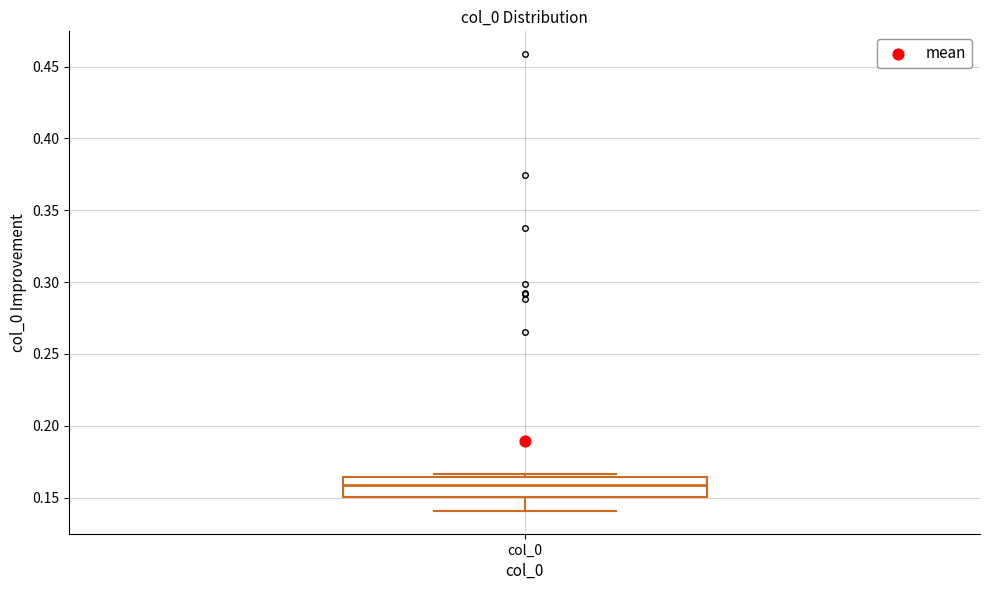

Transcribe this box plot: give where the median line is, the range the box spans, and where the two whiskers end, as read against the y-axis. The values are not printed on the chart, so give them approximately, as read against the axis.

median 0.160, box 0.150 to 0.165, whiskers 0.140 to 0.165 (just above the box's upper edge)